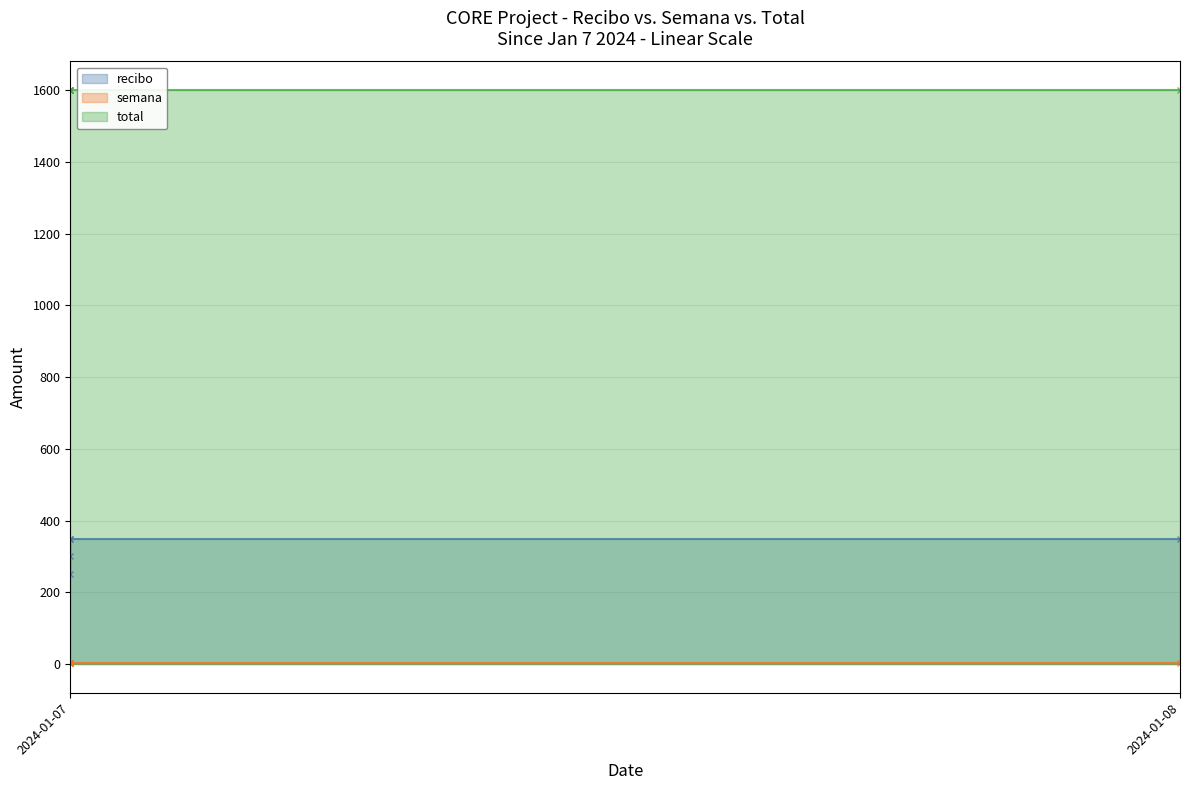

How many categories are shown in the chart?

5